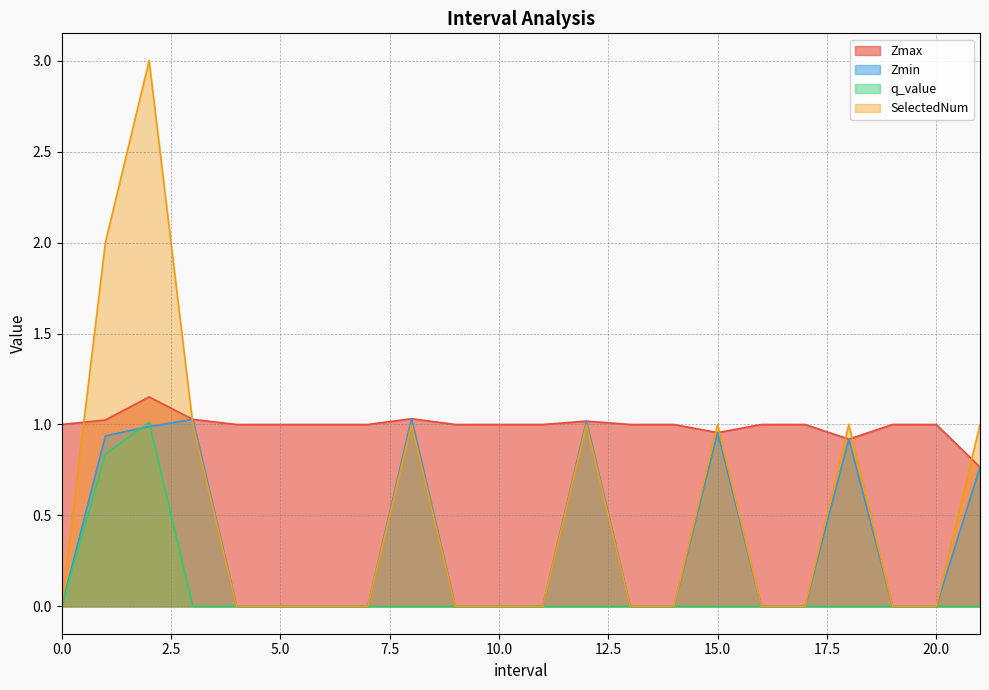

What position from the left is 16?

17